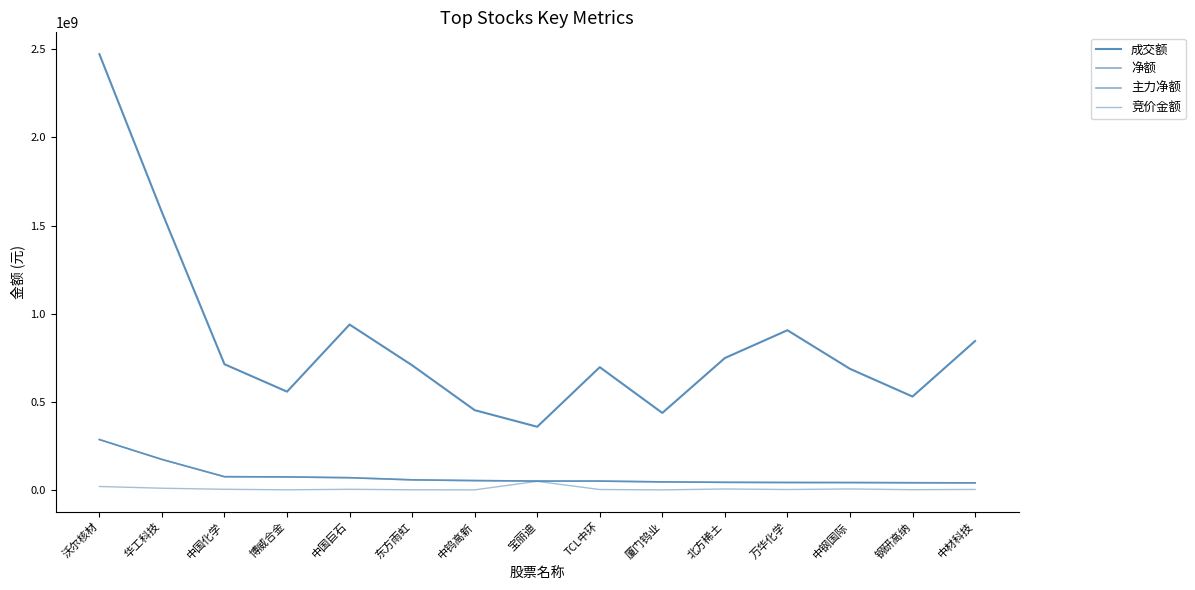

How many lines are shown in the chart?

4